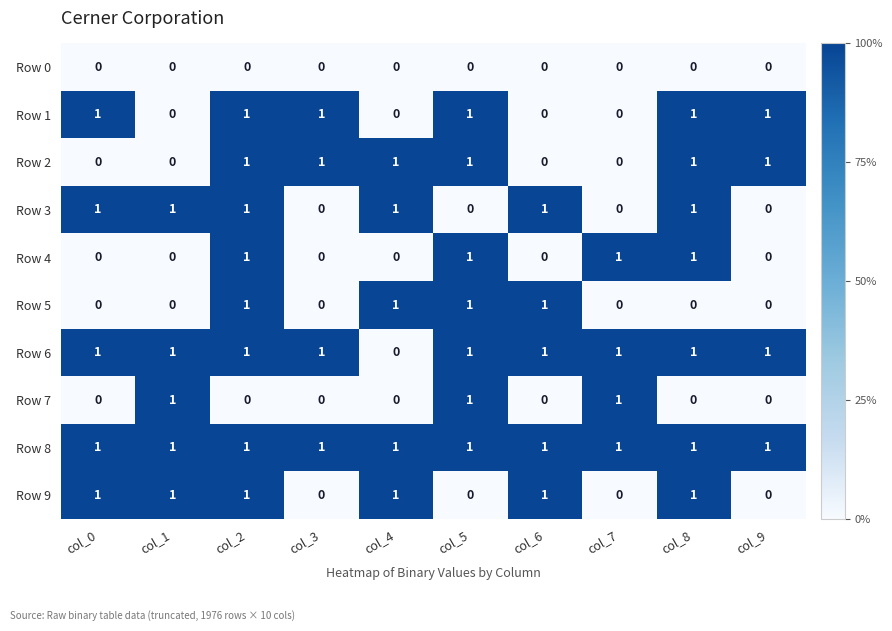

Which series has the largest total across all categories?

Row 8